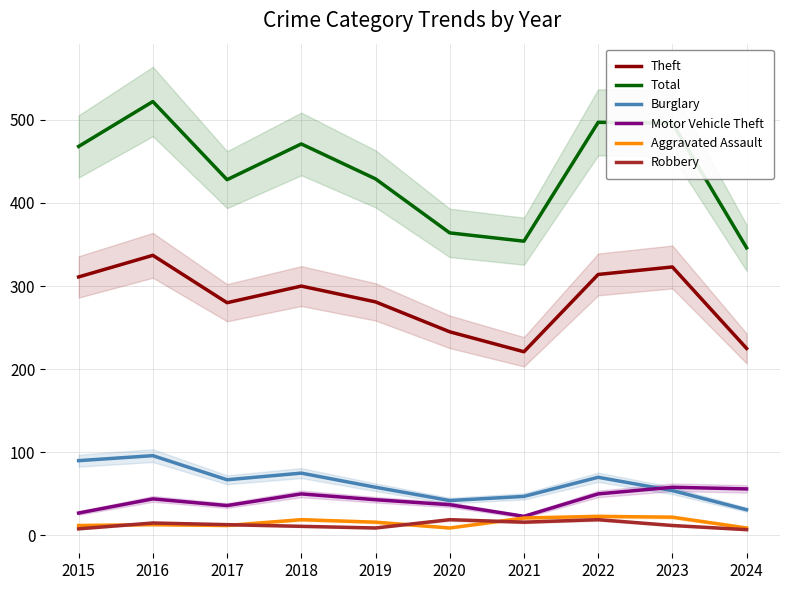

Which label corresponds to the smallest value in the chart?

2024